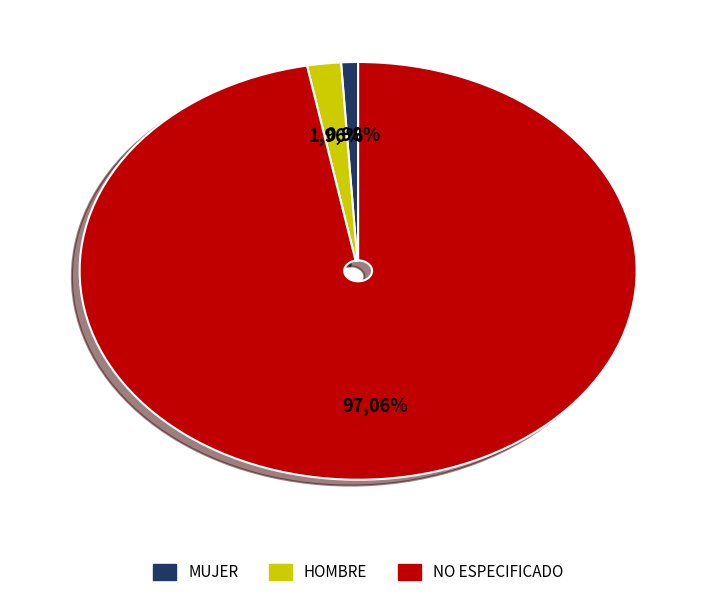

Between MUJER and NO ESPECIFICADO, which is larger?

NO ESPECIFICADO